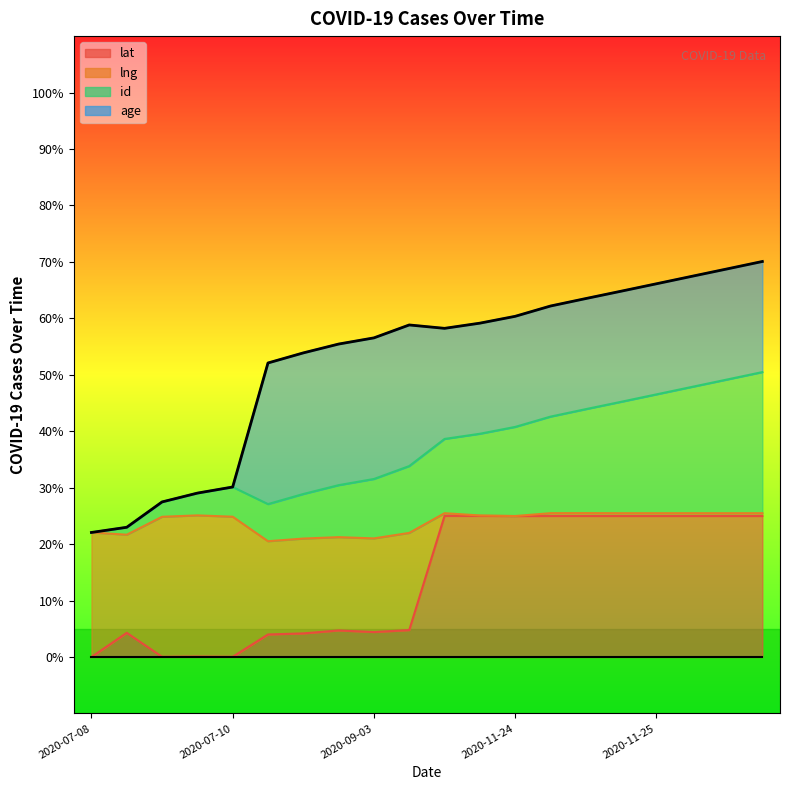

What is the highest value of the lat series?

25.0